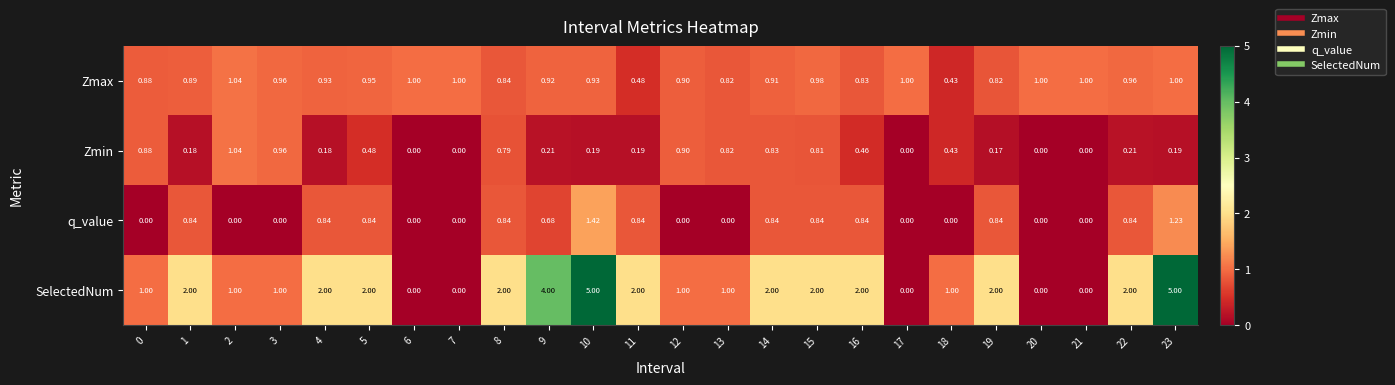

Between 2 and 16, which series saw the biggest shift?

SelectedNum